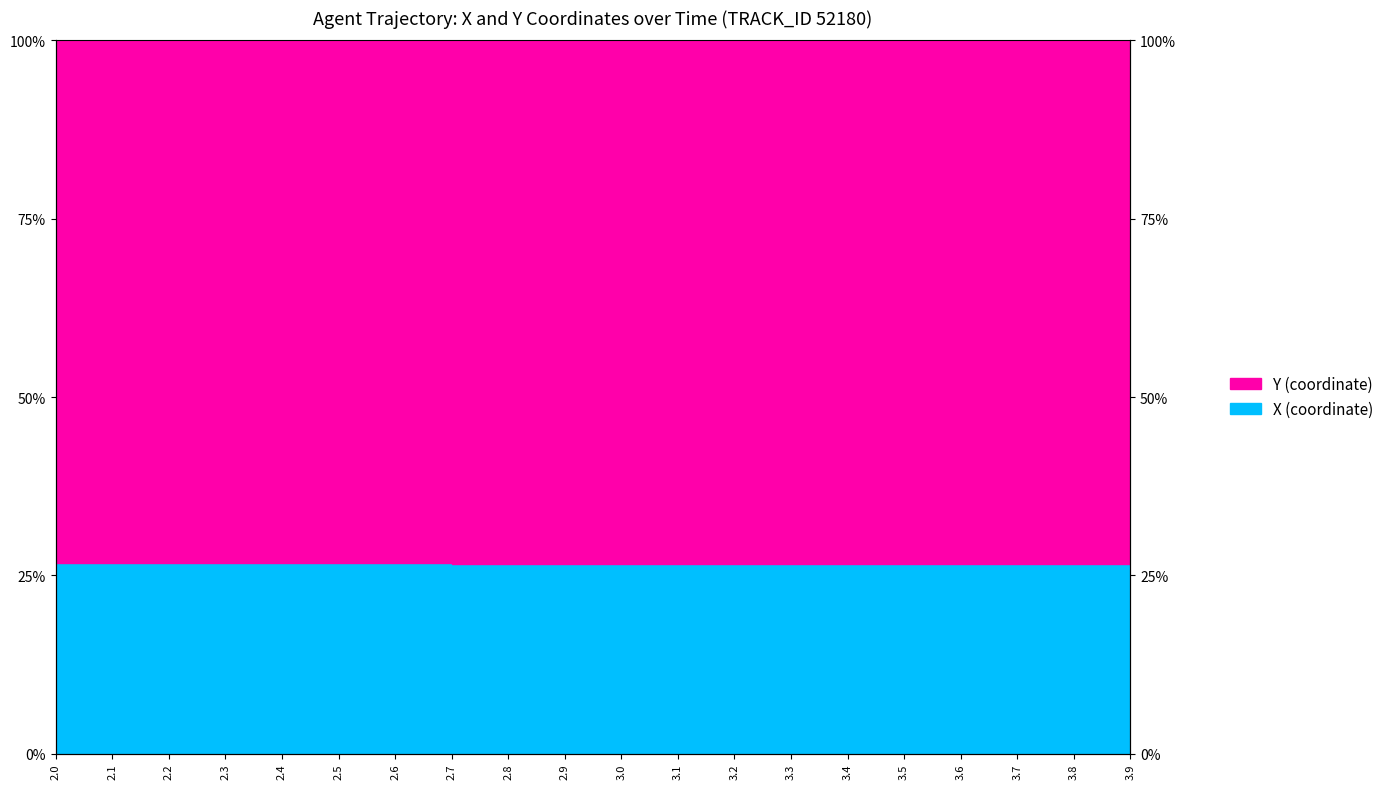

List the series in order of their overall mean, highest first.

Y, X